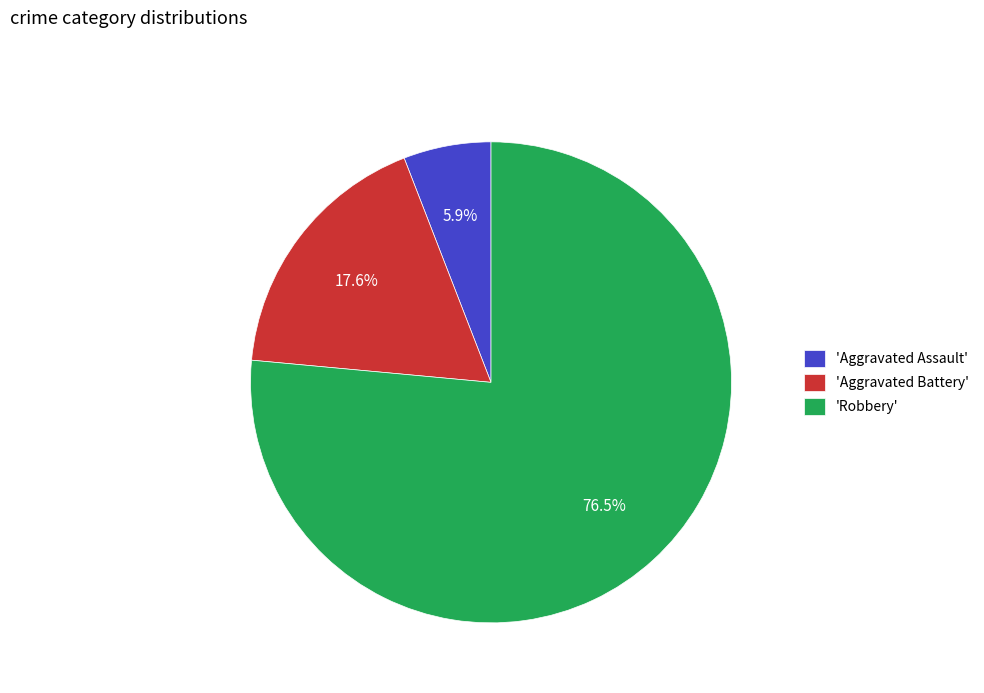

Which category accounts for the majority?

'Robbery'